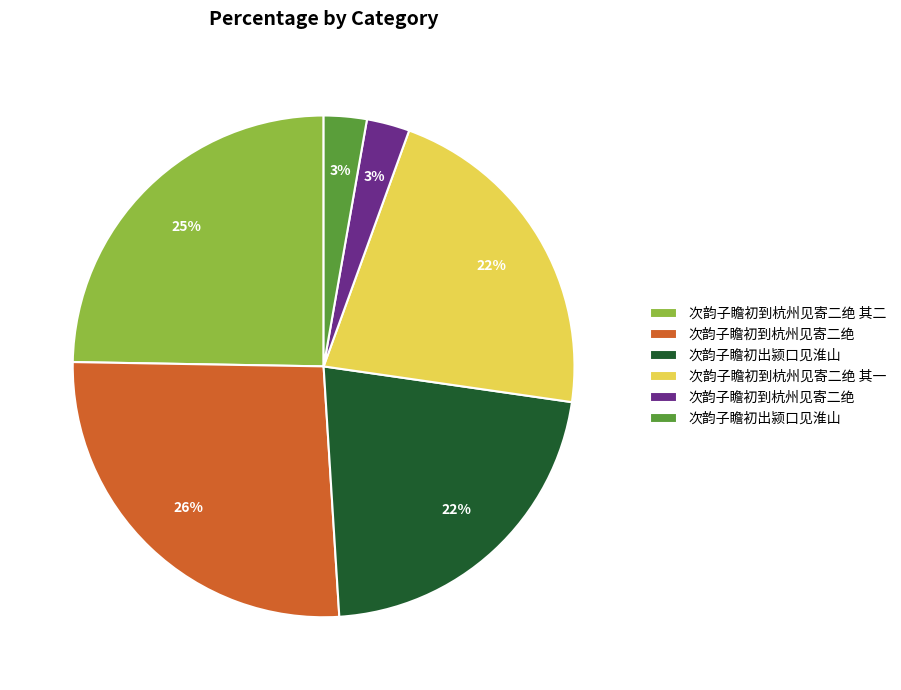

To the nearest percent, what is the average slice percentage?

17%